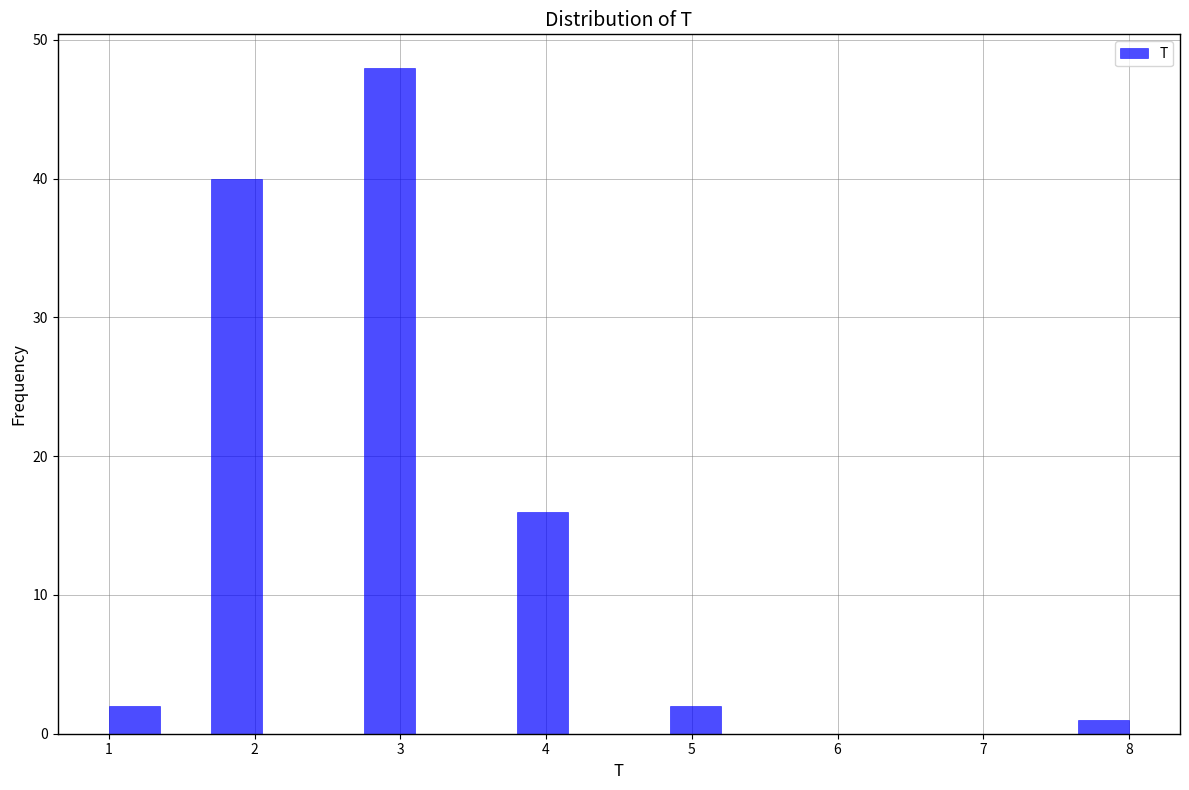

Around what value on the x-axis is the tallest bar? Give the approximate position of its centre, as read against the axis.

2.9